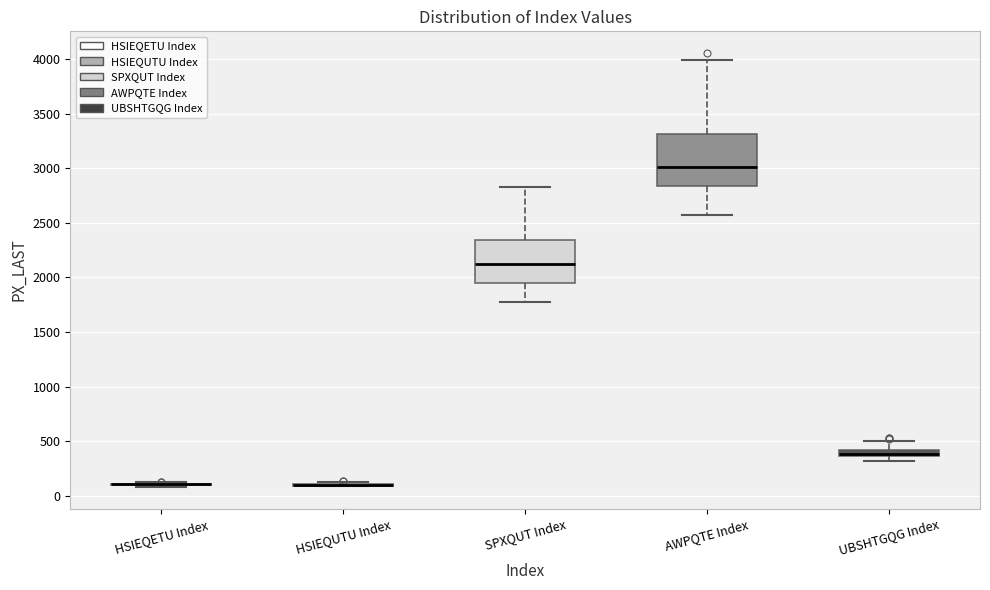

Where does the upper whisker of the box for AWPQTE Index end on the y-axis? The values are not printed on the chart, so give them approximately, as read against the axis.

4000